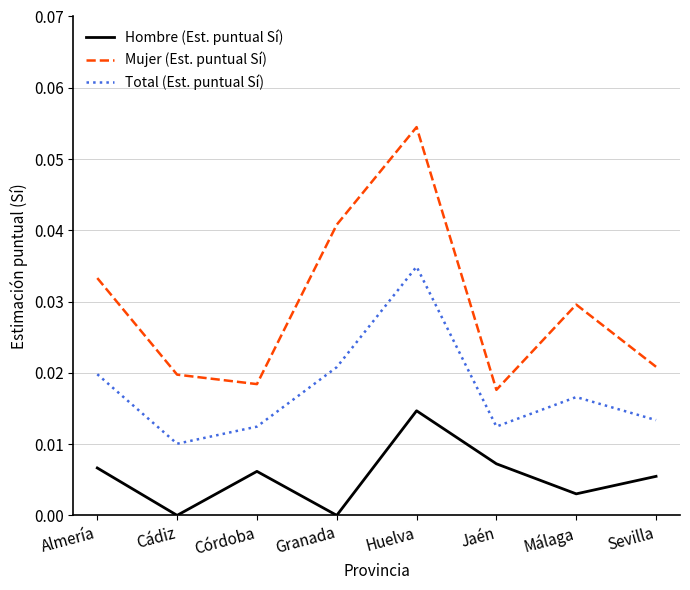

Which category has the highest value across all series?

Huelva